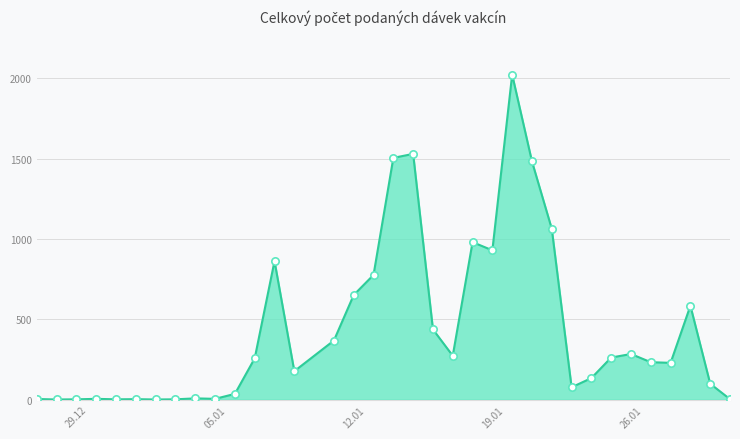

What is the maximum value shown in the chart?

2022